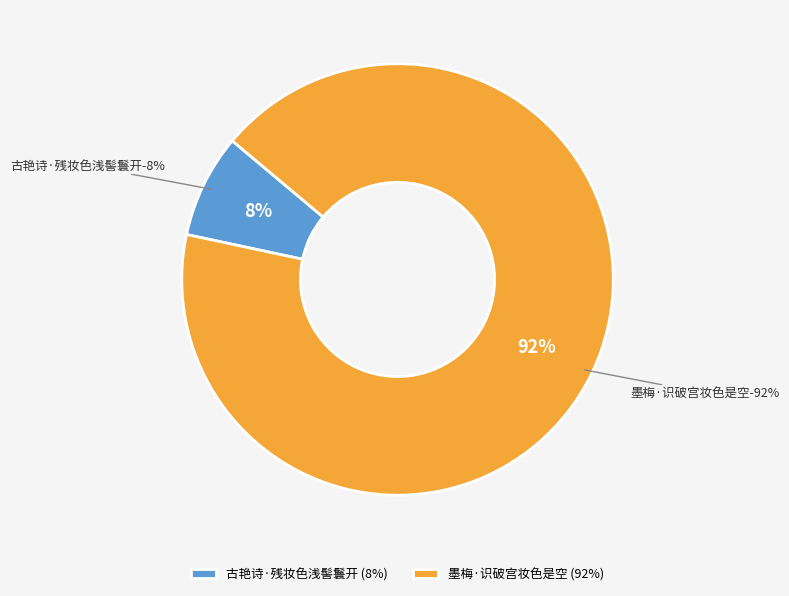

To the nearest percent, what percentage of the pie is 古艳诗·残妆色浅髻鬟开?

8%